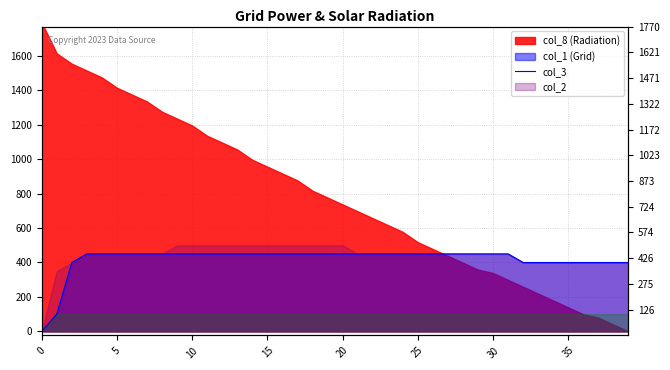

What is the difference between the maximum and minimum values?

450